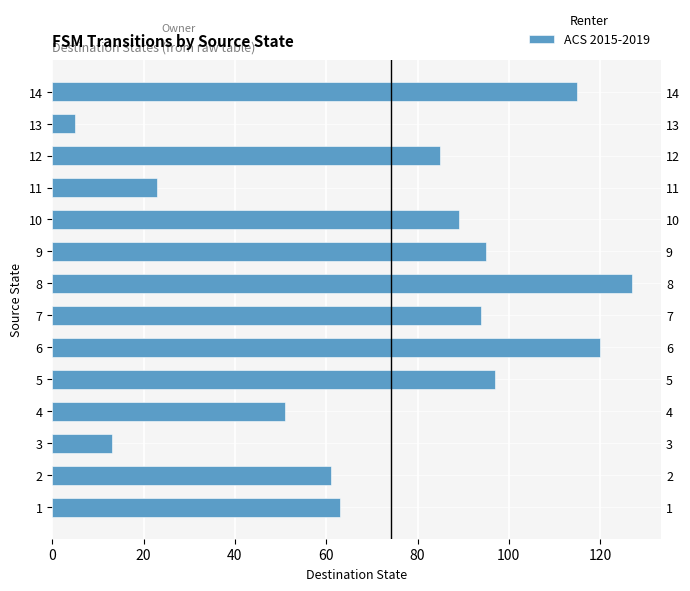

What is the average value?

74